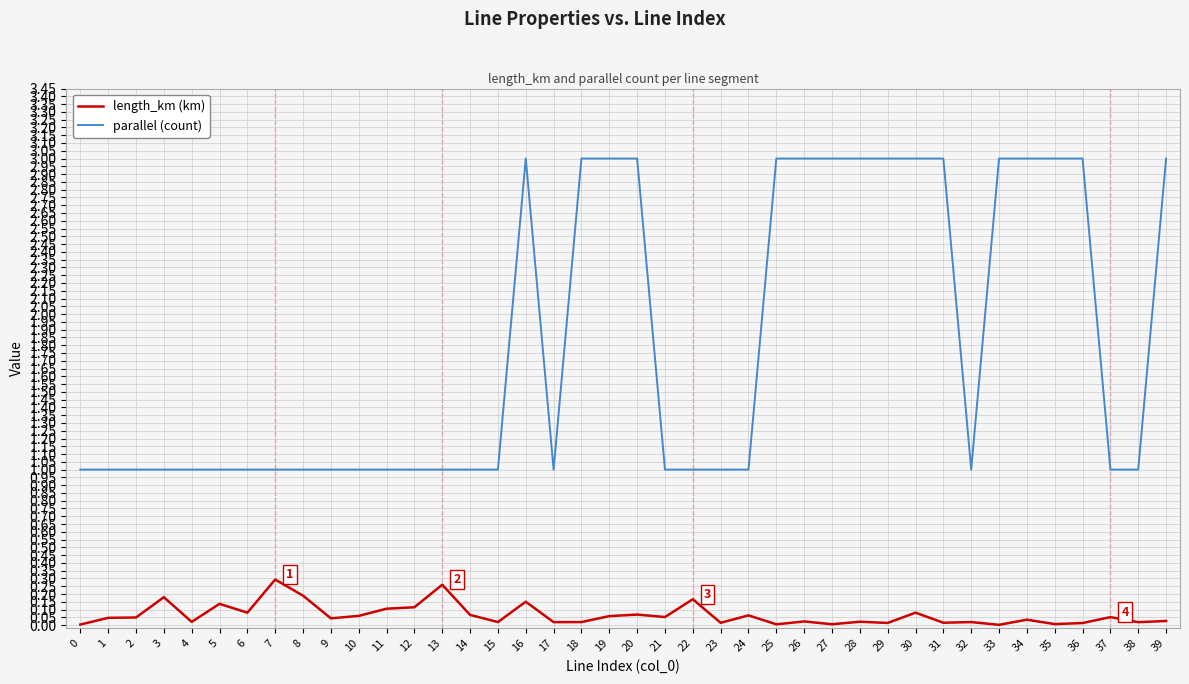

Rank the series by their average value, from highest to lowest.

parallel (count), length_km (km)